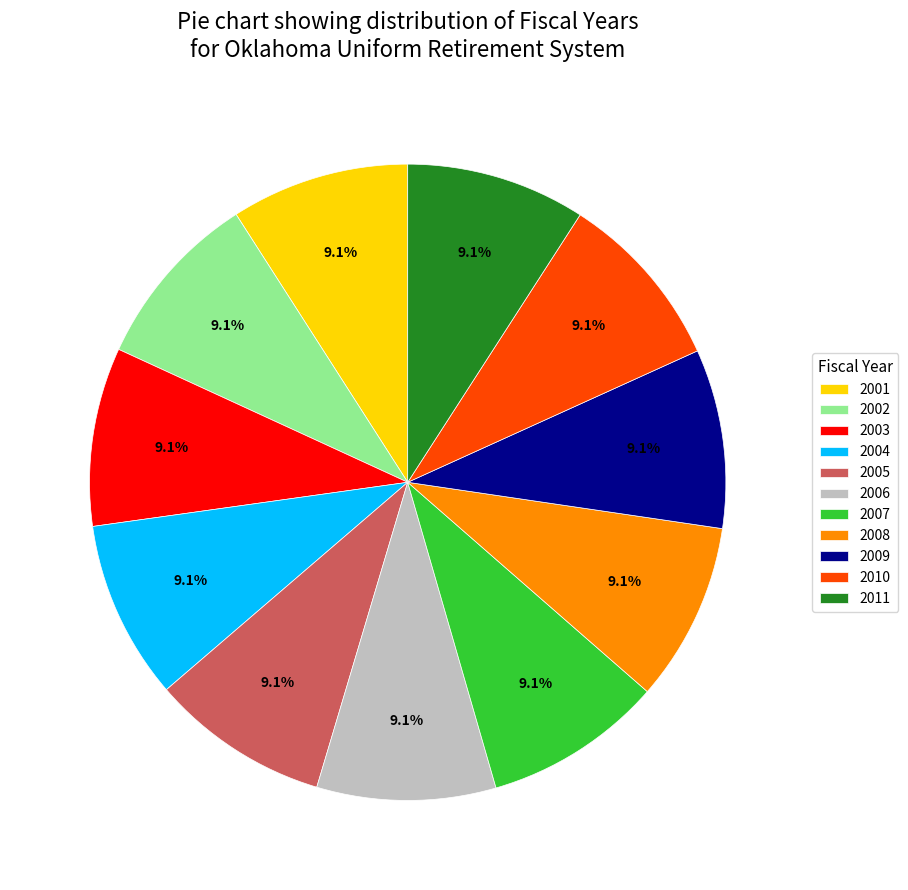

To the nearest percent, what is the combined percentage of 2003 and 2011?

18%